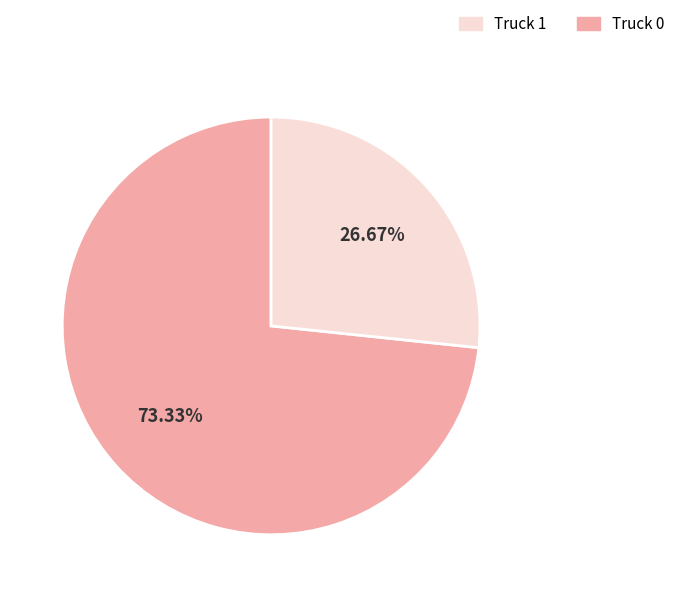

To the nearest percent, what is the difference between the largest and smallest slice percentages?

47%